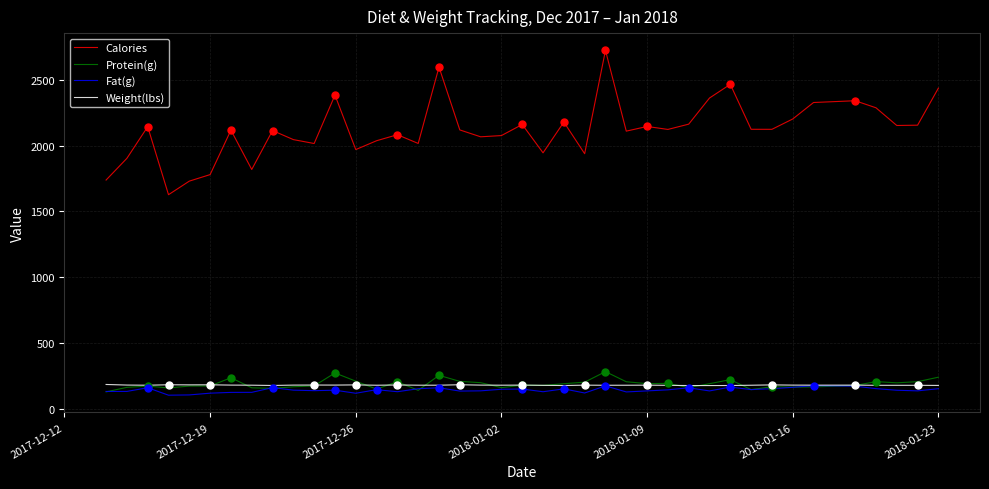

What is the highest value of the Protein(g) series?

281.3